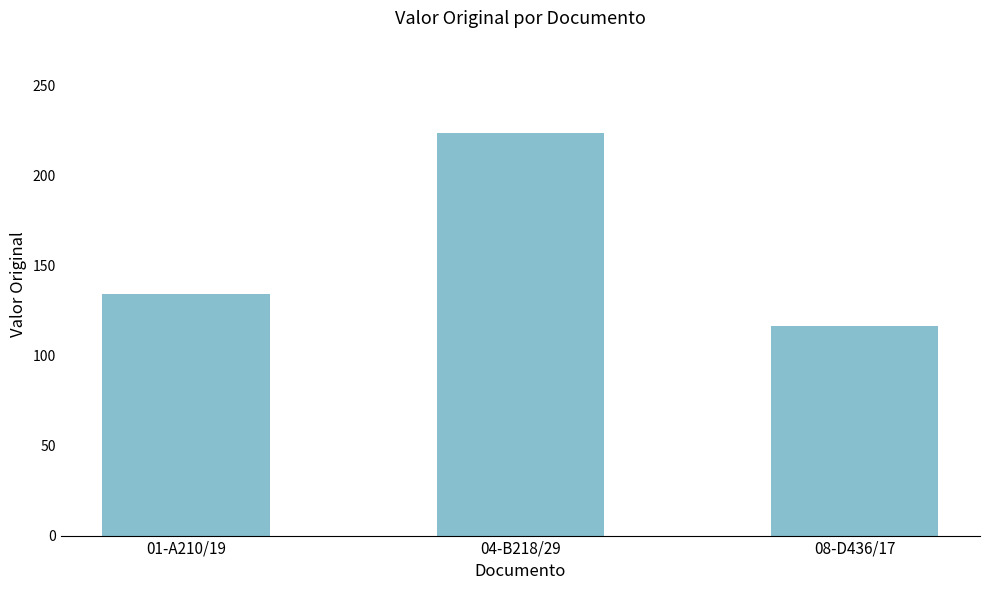

True or false: the data shows 46.7 at 01-A210/19.

False